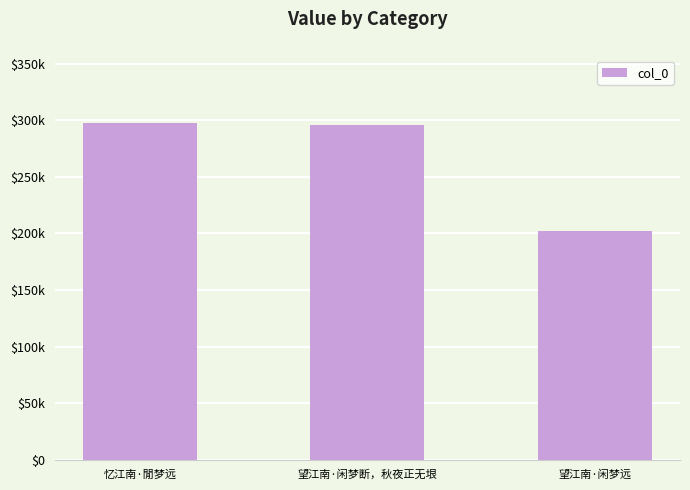

What is the difference between the maximum and second lowest values?

2350